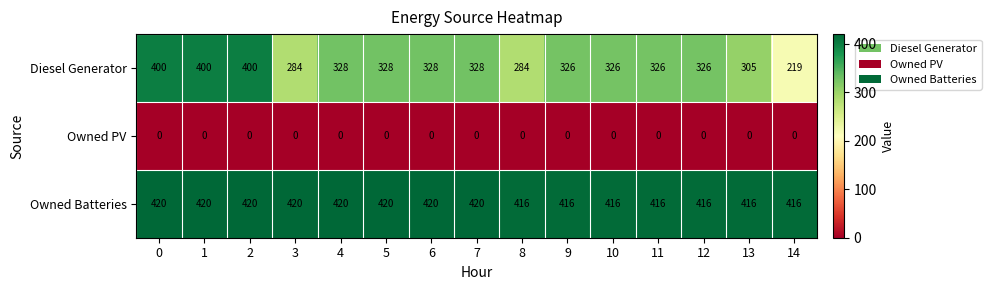

Between 1 and 4, which series saw the biggest shift?

Diesel Generator